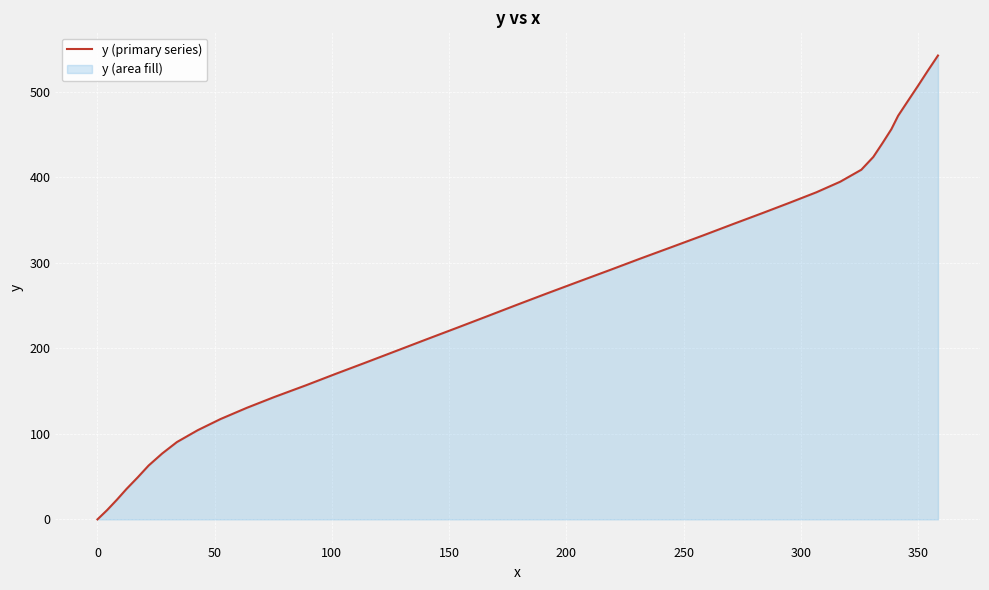

What is the difference between the maximum and minimum values?

542.2